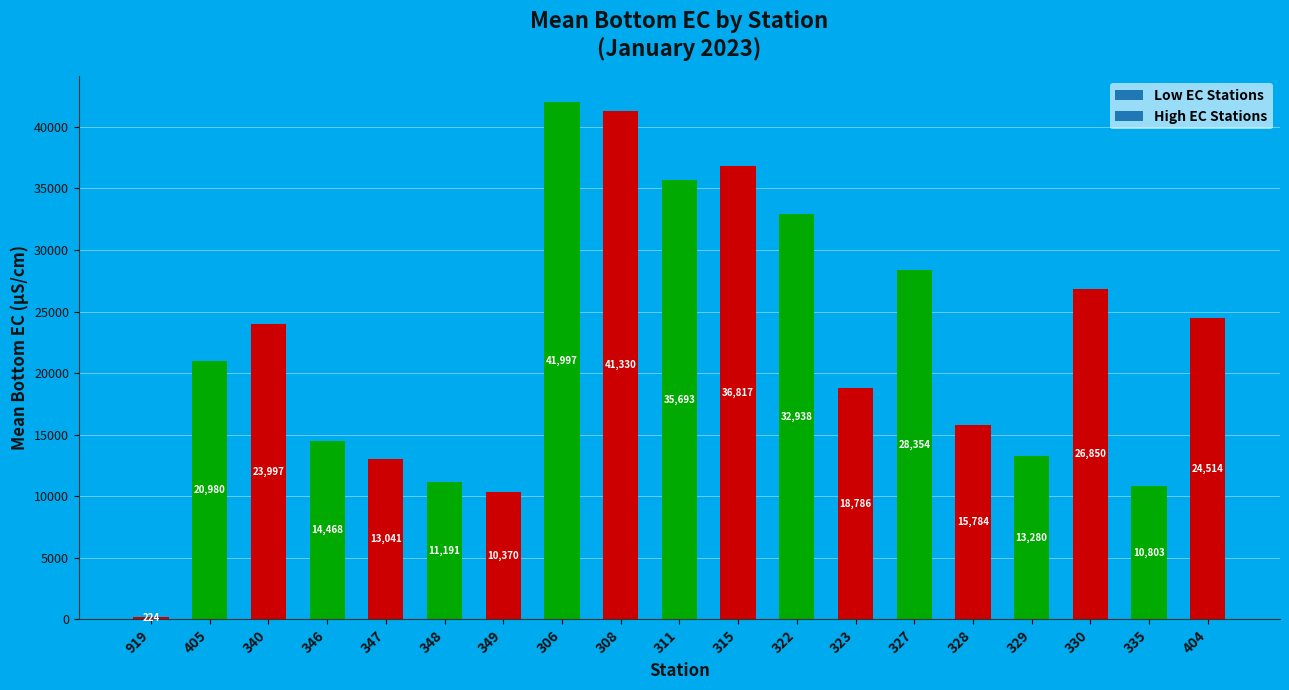

Is it true that the value at 405 is 9548.0?

False